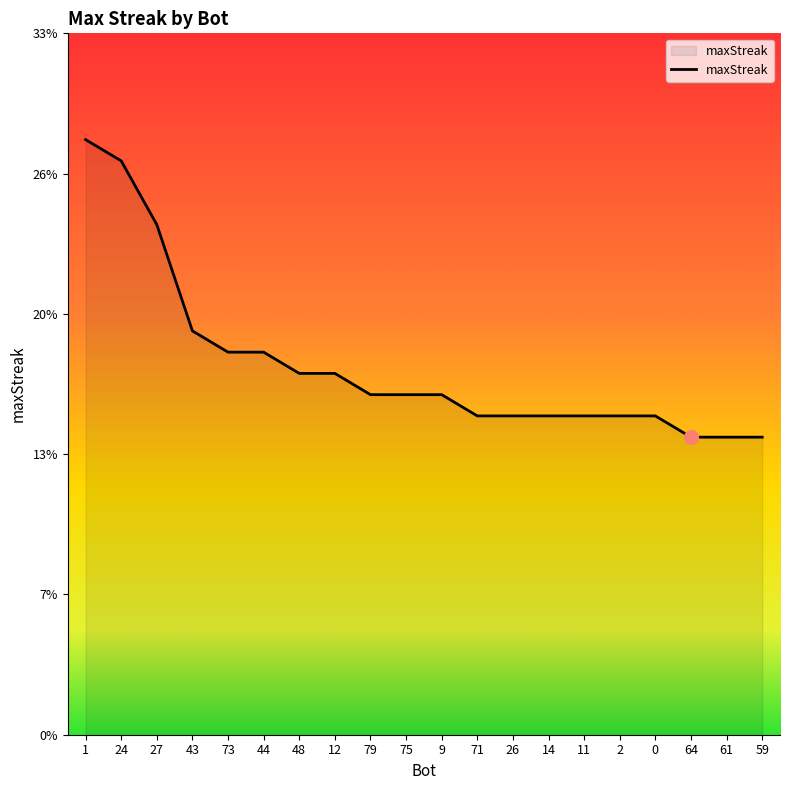

Is this an area chart (filled region under the line)?

Yes